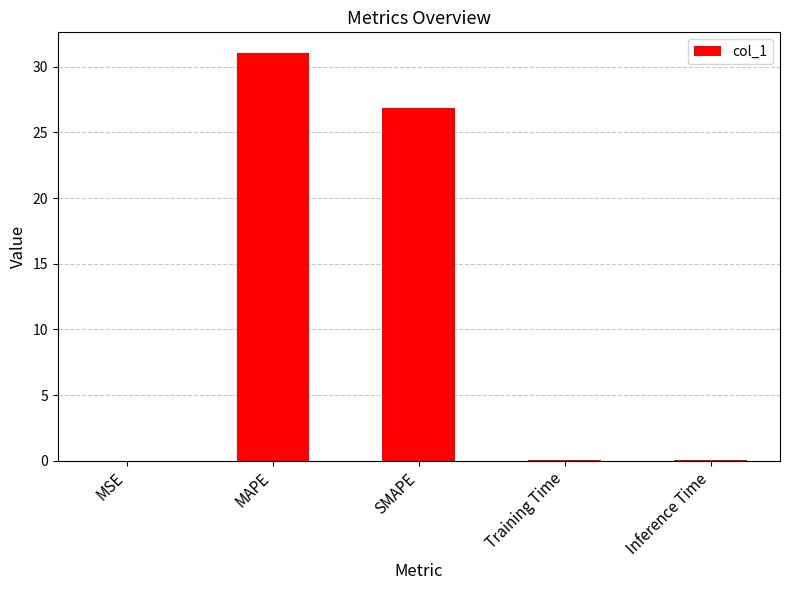

What is the difference between the values at SMAPE and Training Time?

26.8